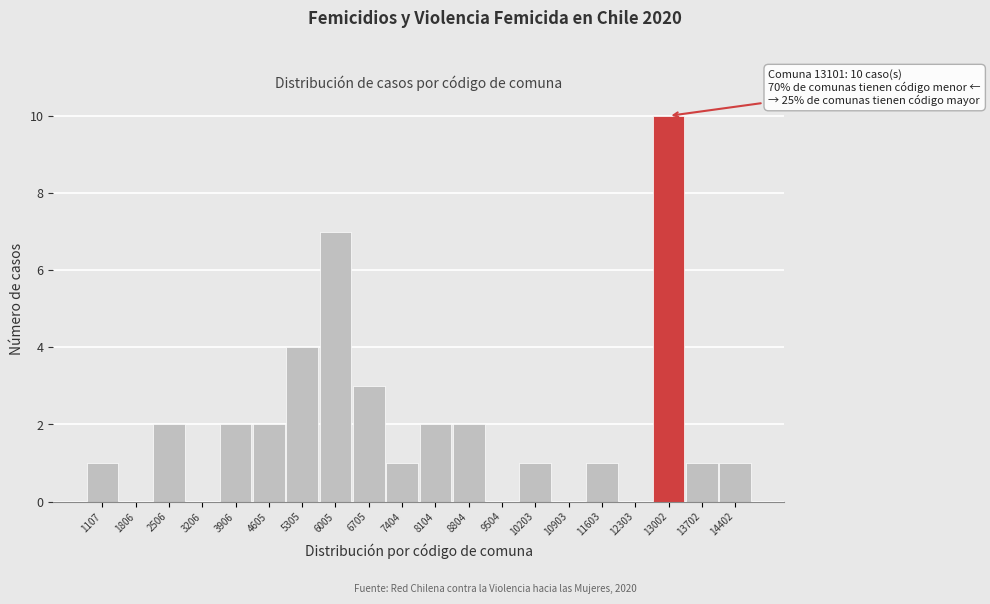

Reading left to right, extract all data points from this chart.

1107=1	1806=0	2506=2	3206=0	3906=2	4605=2	5305=4	6005=7	6705=3	7404=1	8104=2	8804=2	9504=0	10203=1	10903=0	11603=1	12303=0	13002=10	13702=1	14402=1